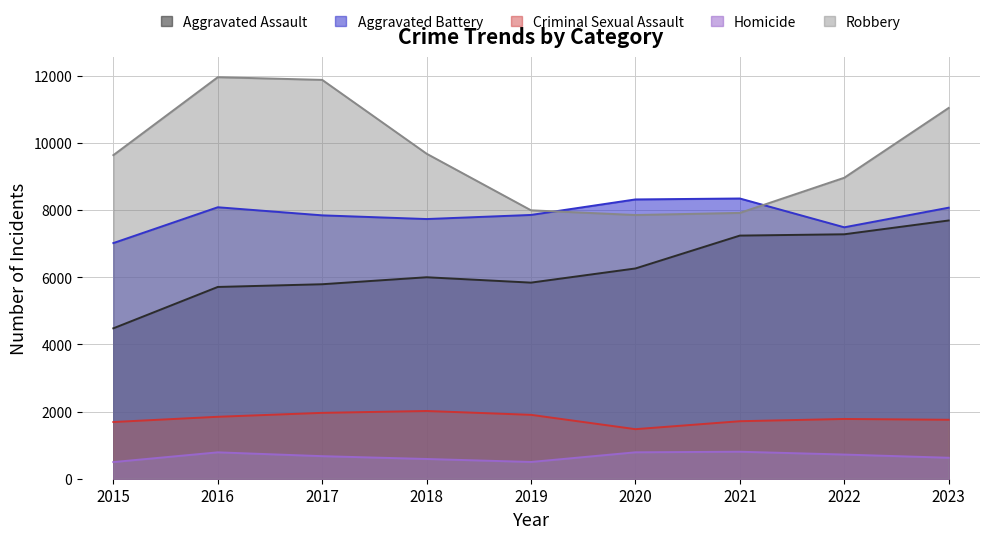

The Robbery series shows 11960 at 2020. True or false?

False